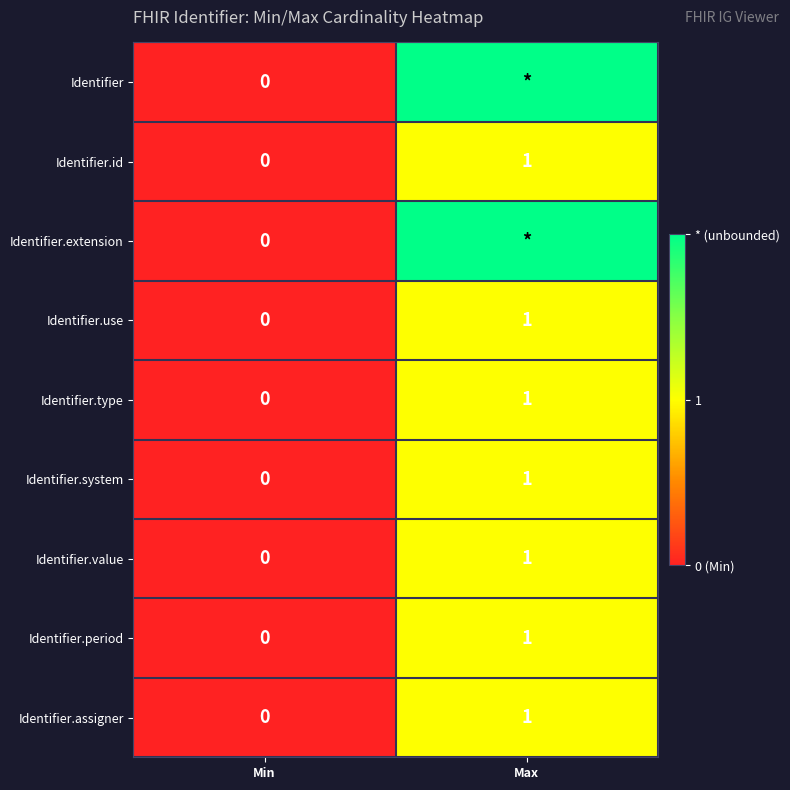

Which category has the highest value across all series?

Max